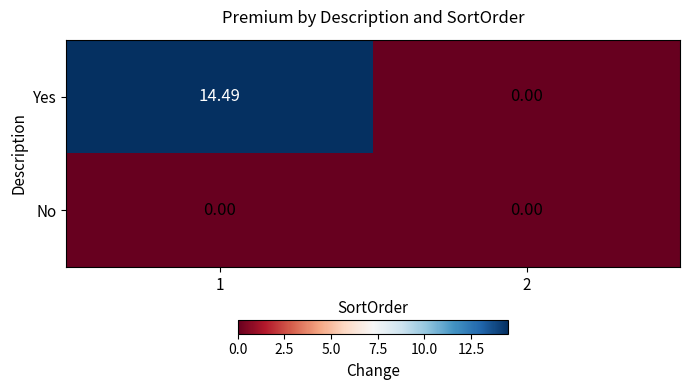

Count the number of data series in this chart.

2